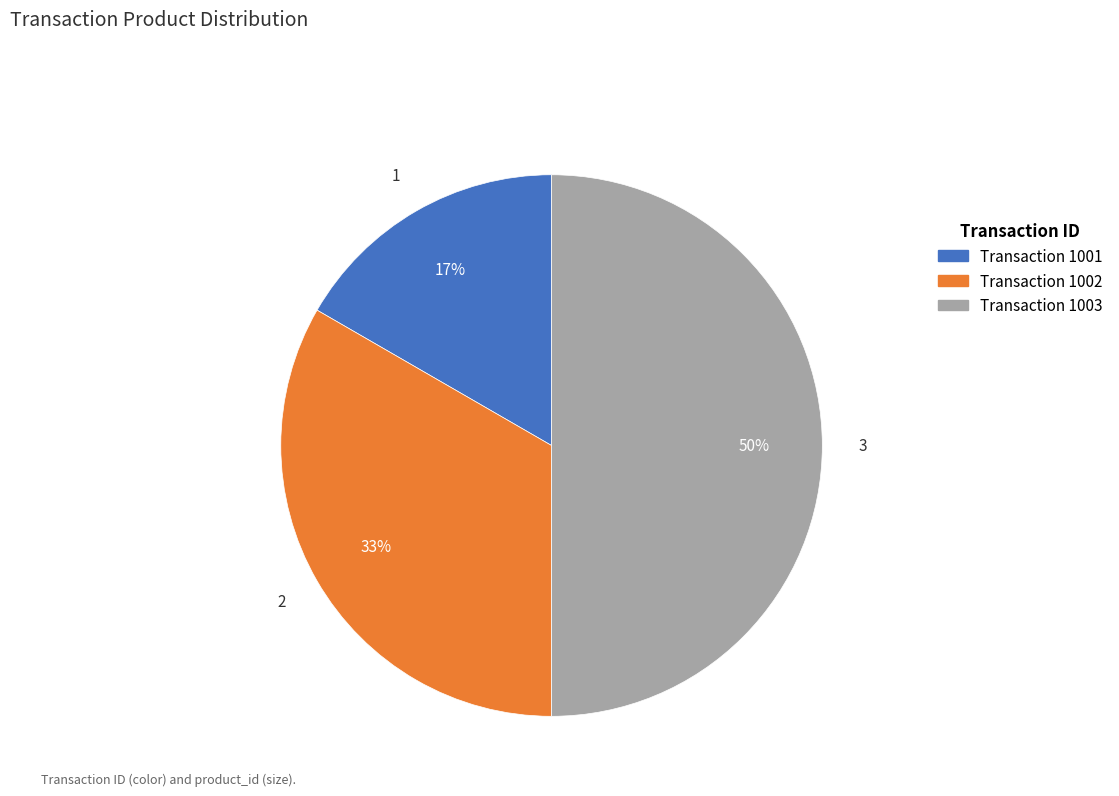

To the nearest percent, what is the average slice percentage?

33%